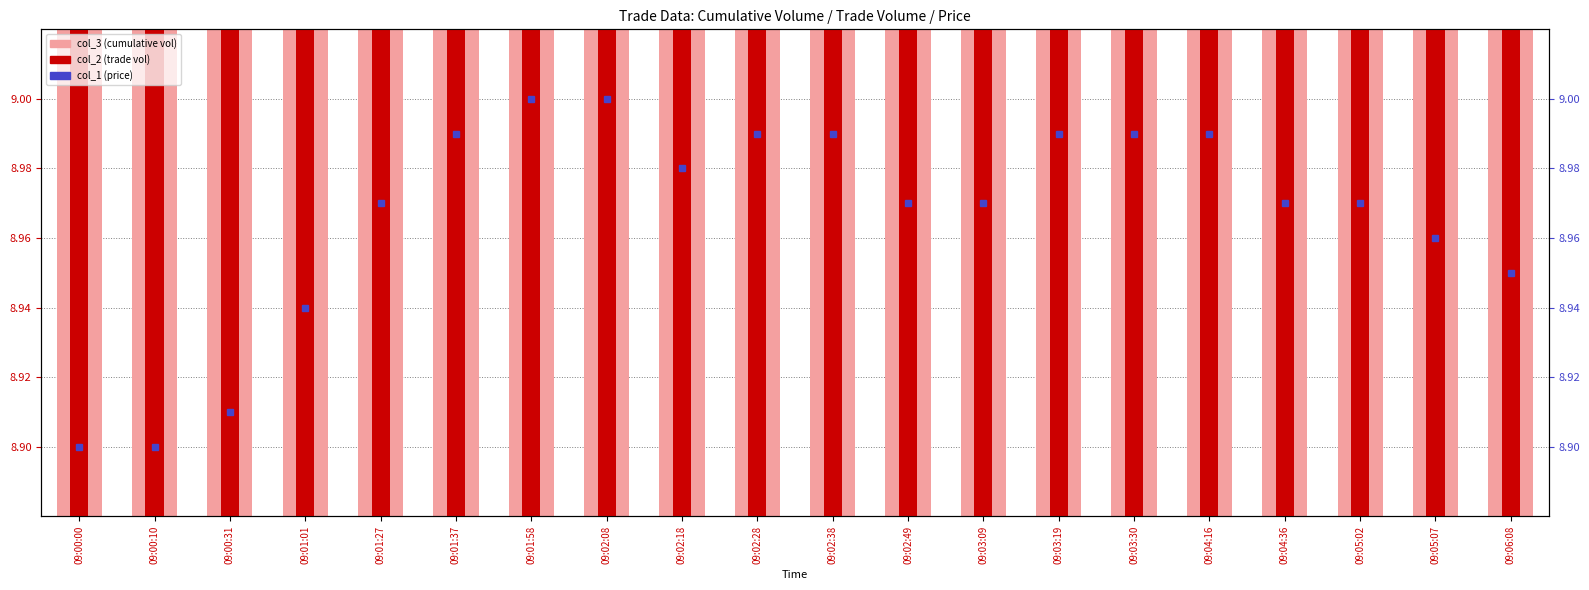

Between 09:00:31 and 09:02:49, which series saw the biggest shift?

col_1 (price)